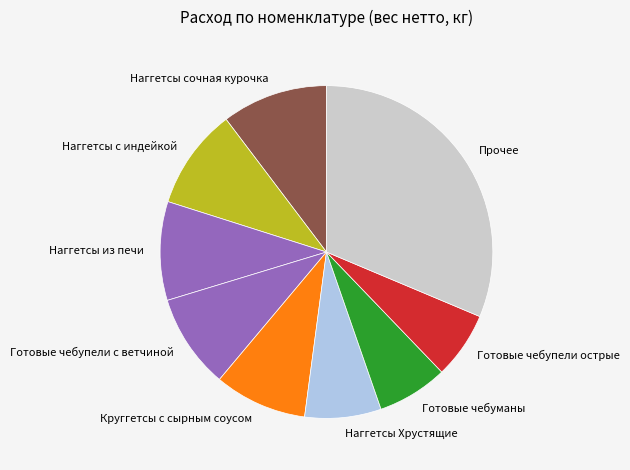

Which slice is the largest?

Прочее